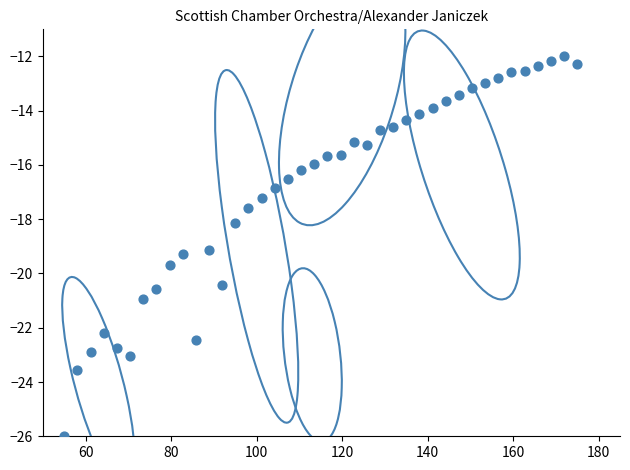

What is the range of X values (max minus min)?

120.0